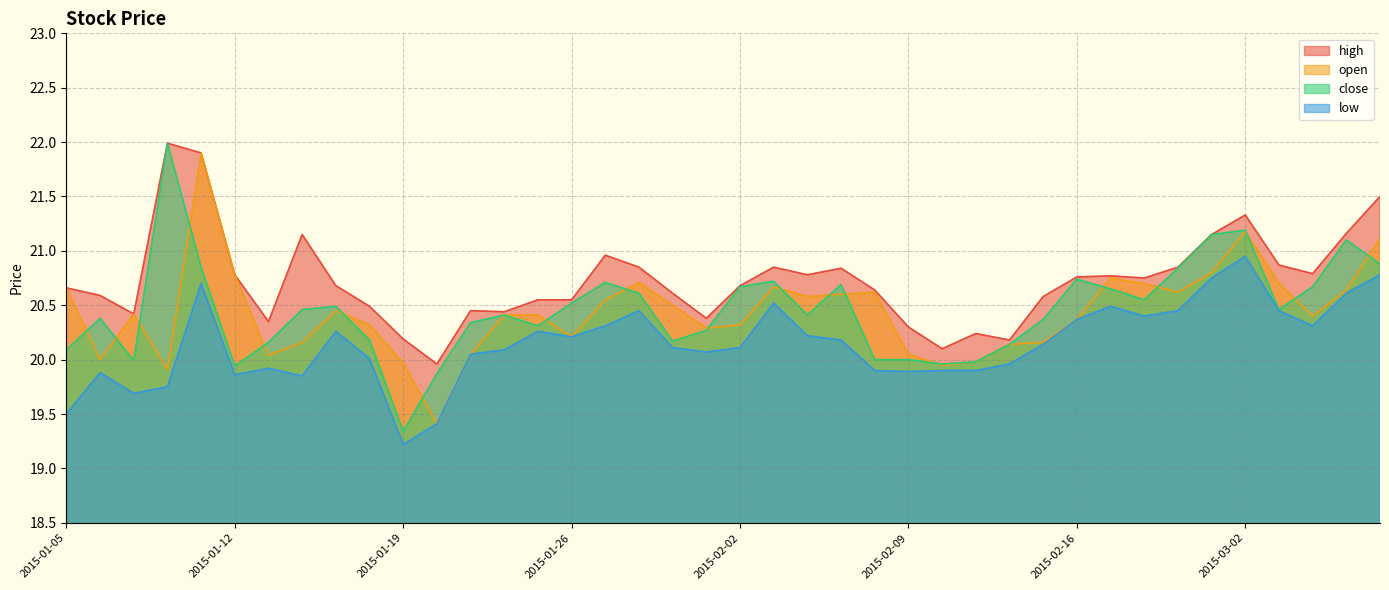

At 2015-02-17, list the series in order from smallest to largest.

low, close, open, high